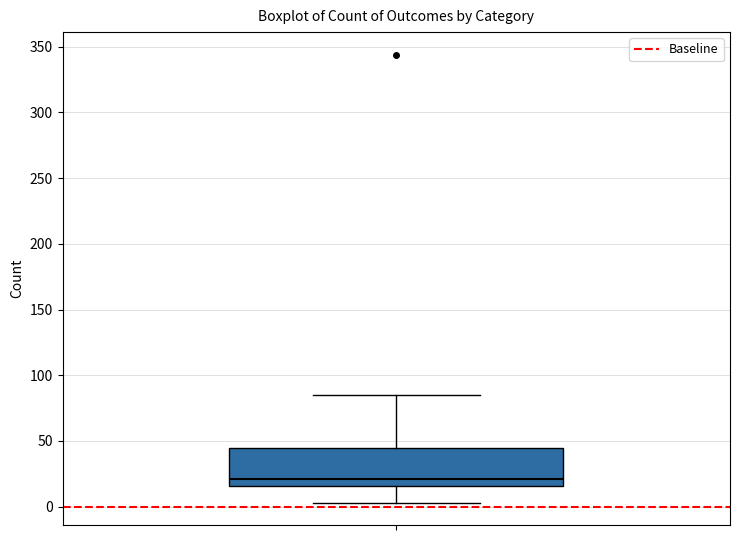

Read this box plot against the y-axis: the position of the median line, the range covered by the box, and the ends of both whiskers. The values are not printed on the chart, so give them approximately, as read against the axis.

median 20, box 15 to 45, whiskers 5 to 85